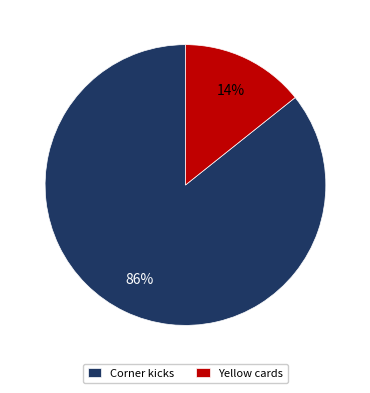

What percentage is the Yellow cards slice, to the nearest percent?

14%